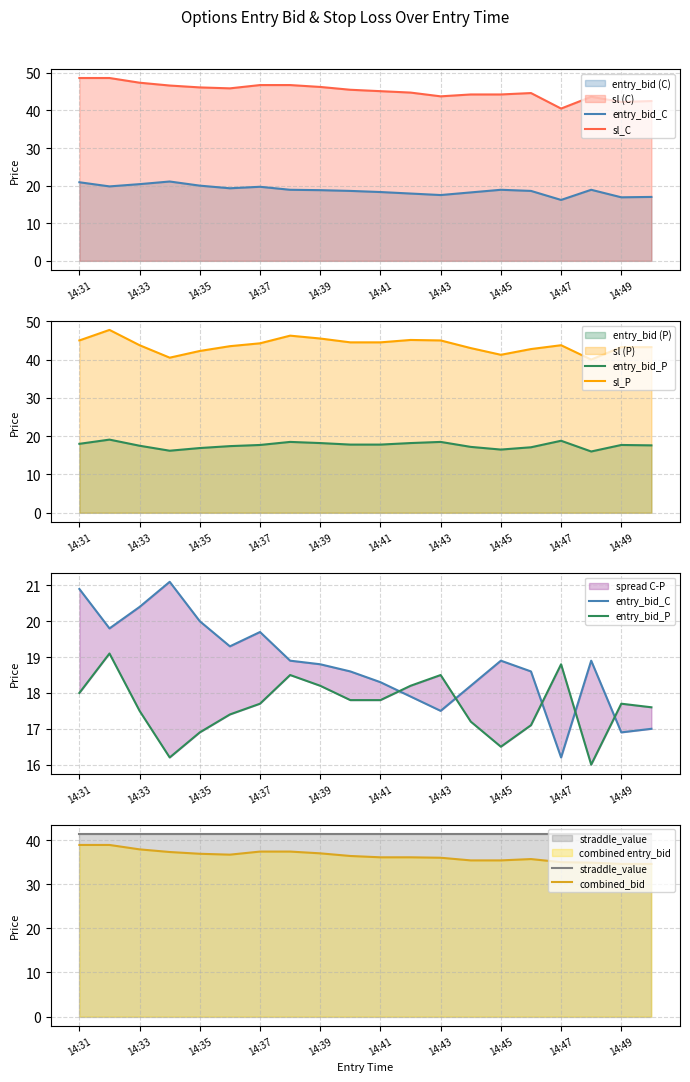

True or false: straddle_value and combined_bid cross at least once.

False